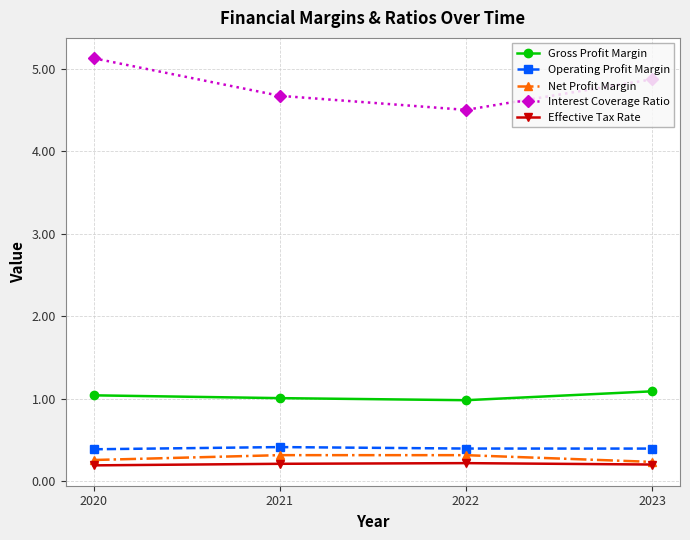

How many lines are shown in the chart?

5